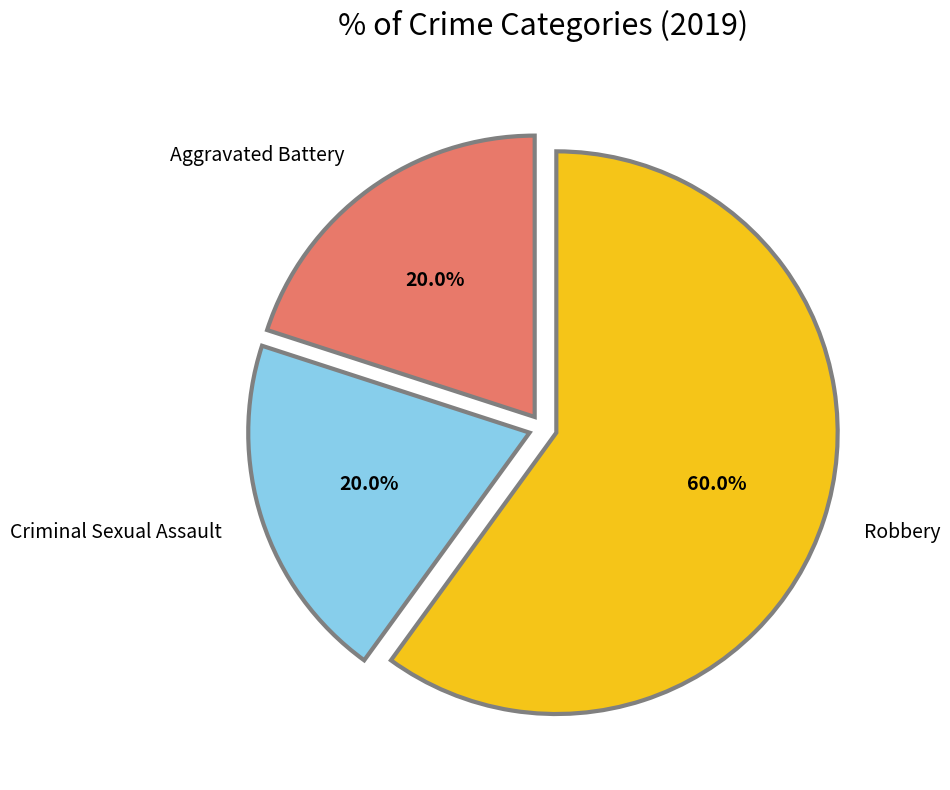

Does any single category account for the majority?

Yes